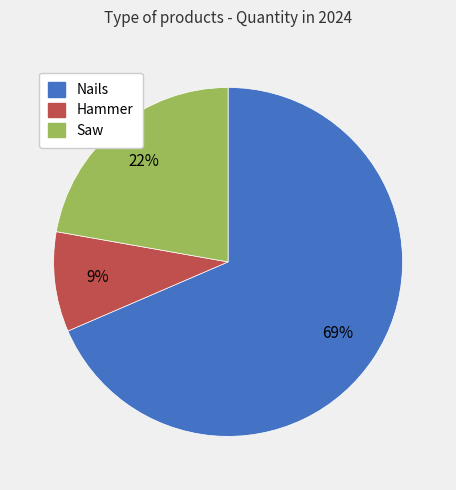

Does Hammer account for over 50% of the chart?

No